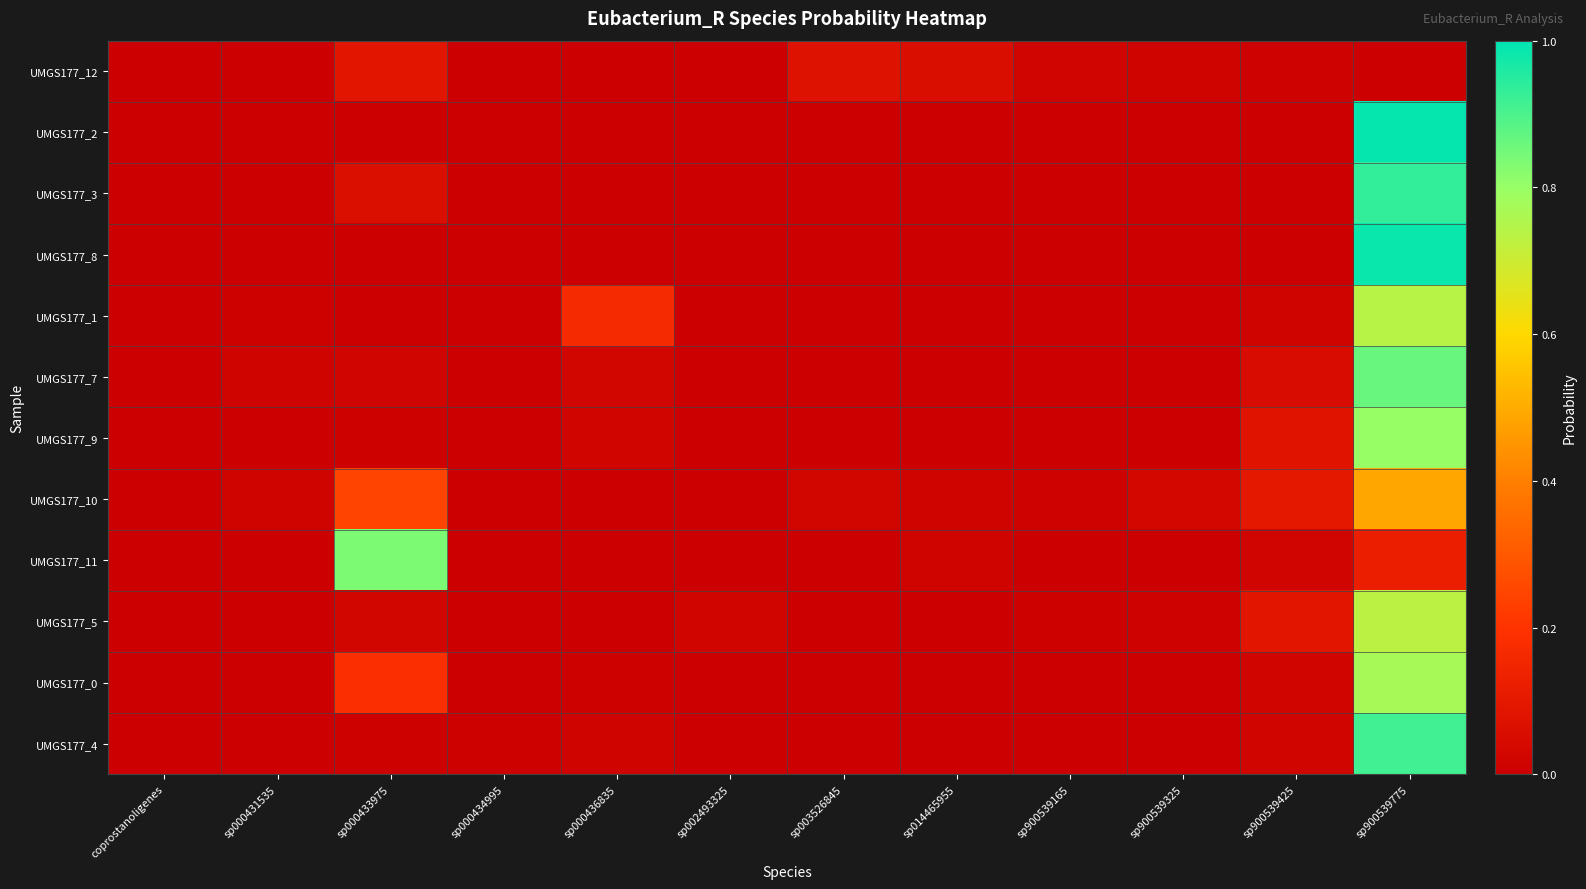

Reading left to right, transcribe all the data shown in this chart.

UMGS177_12: coprostanoligenes=0.0	sp000431535=0.0	sp000433975=0.1	sp000434995=0.0	sp000436835=0.0	sp002493325=0.0	sp003526845=0.1	sp014465955=0.1	sp900539165=0.0	sp900539325=0.0	sp900539425=0.0	sp900539775=0.0
UMGS177_2: coprostanoligenes=0.0	sp000431535=0.0	sp000433975=0.0	sp000434995=0.0	sp000436835=0.0	sp002493325=0.0	sp003526845=0.0	sp014465955=0.0	sp900539165=0.0	sp900539325=0.0	sp900539425=0.0	sp900539775=1.0
UMGS177_3: coprostanoligenes=0.0	sp000431535=0.0	sp000433975=0.1	sp000434995=0.0	sp000436835=0.0	sp002493325=0.0	sp003526845=0.0	sp014465955=0.0	sp900539165=0.0	sp900539325=0.0	sp900539425=0.0	sp900539775=0.9
UMGS177_8: coprostanoligenes=0.0	sp000431535=0.0	sp000433975=0.0	sp000434995=0.0	sp000436835=0.0	sp002493325=0.0	sp003526845=0.0	sp014465955=0.0	sp900539165=0.0	sp900539325=0.0	sp900539425=0.0	sp900539775=1.0
UMGS177_1: coprostanoligenes=0.0	sp000431535=0.0	sp000433975=0.0	sp000434995=0.0	sp000436835=0.2	sp002493325=0.0	sp003526845=0.0	sp014465955=0.0	sp900539165=0.0	sp900539325=0.0	sp900539425=0.0	sp900539775=0.7
UMGS177_7: coprostanoligenes=0.0	sp000431535=0.0	sp000433975=0.0	sp000434995=0.0	sp000436835=0.0	sp002493325=0.0	sp003526845=0.0	sp014465955=0.0	sp900539165=0.0	sp900539325=0.0	sp900539425=0.0	sp900539775=0.9
UMGS177_9: coprostanoligenes=0.0	sp000431535=0.0	sp000433975=0.0	sp000434995=0.0	sp000436835=0.0	sp002493325=0.0	sp003526845=0.0	sp014465955=0.0	sp900539165=0.0	sp900539325=0.0	sp900539425=0.1	sp900539775=0.8
UMGS177_10: coprostanoligenes=0.0	sp000431535=0.0	sp000433975=0.2	sp000434995=0.0	sp000436835=0.0	sp002493325=0.0	sp003526845=0.0	sp014465955=0.0	sp900539165=0.0	sp900539325=0.0	sp900539425=0.1	sp900539775=0.5
UMGS177_11: coprostanoligenes=0.0	sp000431535=0.0	sp000433975=0.8	sp000434995=0.0	sp000436835=0.0	sp002493325=0.0	sp003526845=0.0	sp014465955=0.0	sp900539165=0.0	sp900539325=0.0	sp900539425=0.0	sp900539775=0.1
UMGS177_5: coprostanoligenes=0.0	sp000431535=0.0	sp000433975=0.0	sp000434995=0.0	sp000436835=0.0	sp002493325=0.0	sp003526845=0.0	sp014465955=0.0	sp900539165=0.0	sp900539325=0.0	sp900539425=0.1	sp900539775=0.7
UMGS177_0: coprostanoligenes=0.0	sp000431535=0.0	sp000433975=0.2	sp000434995=0.0	sp000436835=0.0	sp002493325=0.0	sp003526845=0.0	sp014465955=0.0	sp900539165=0.0	sp900539325=0.0	sp900539425=0.0	sp900539775=0.8
UMGS177_4: coprostanoligenes=0.0	sp000431535=0.0	sp000433975=0.0	sp000434995=0.0	sp000436835=0.0	sp002493325=0.0	sp003526845=0.0	sp014465955=0.0	sp900539165=0.0	sp900539325=0.0	sp900539425=0.0	sp900539775=0.9